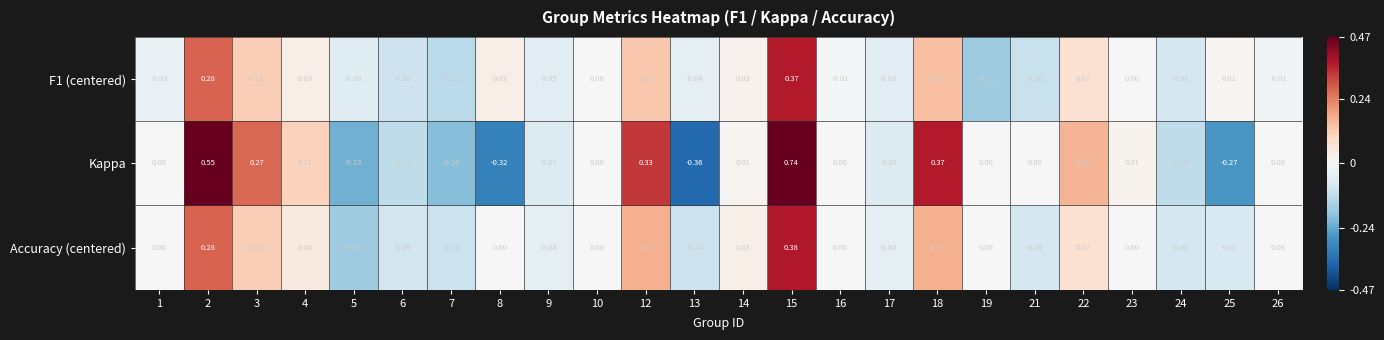

Which series changed the most between 3 and 4?

Kappa